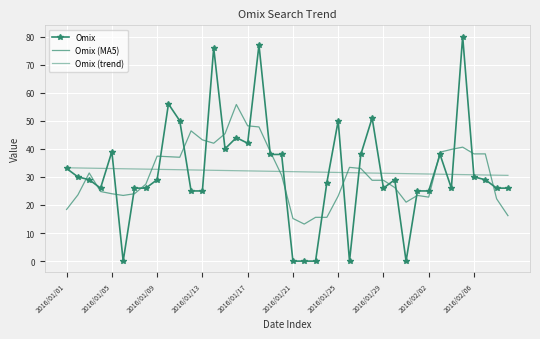

What is the minimum value for Omix (MA5)?

13.2